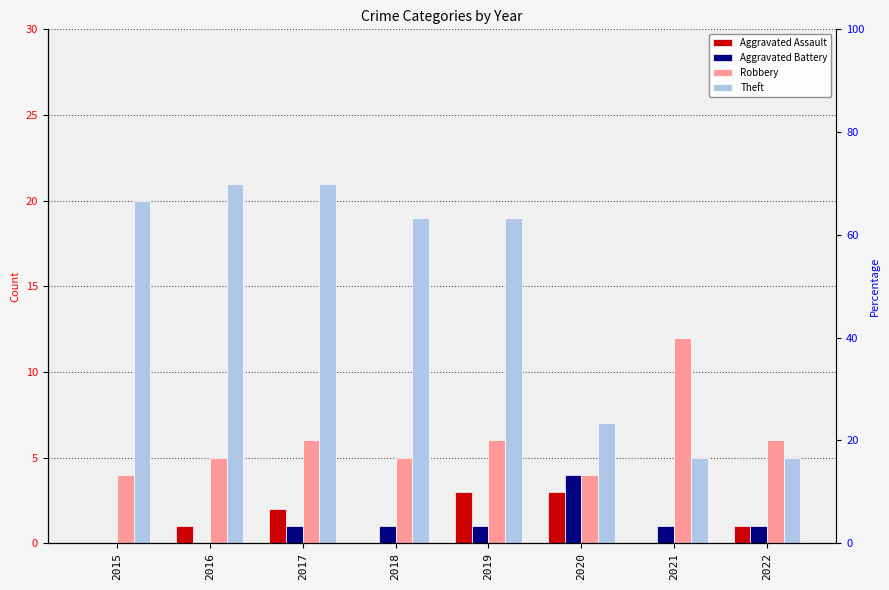

What is the average value of the Theft series?

15